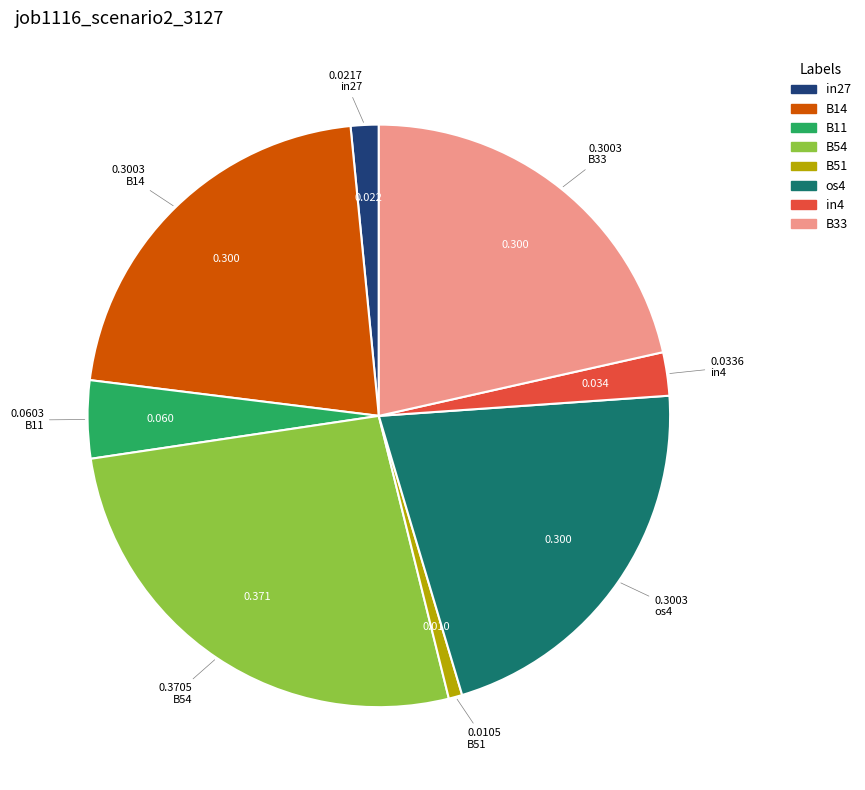

Is in4 the majority of the pie?

No